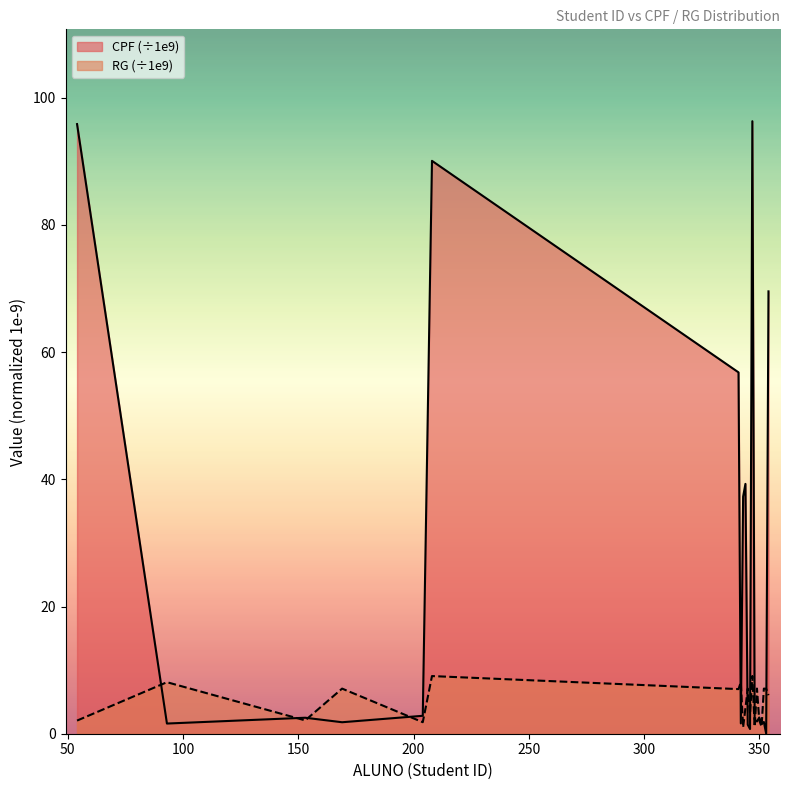

Does the chart have visible grid lines?

No